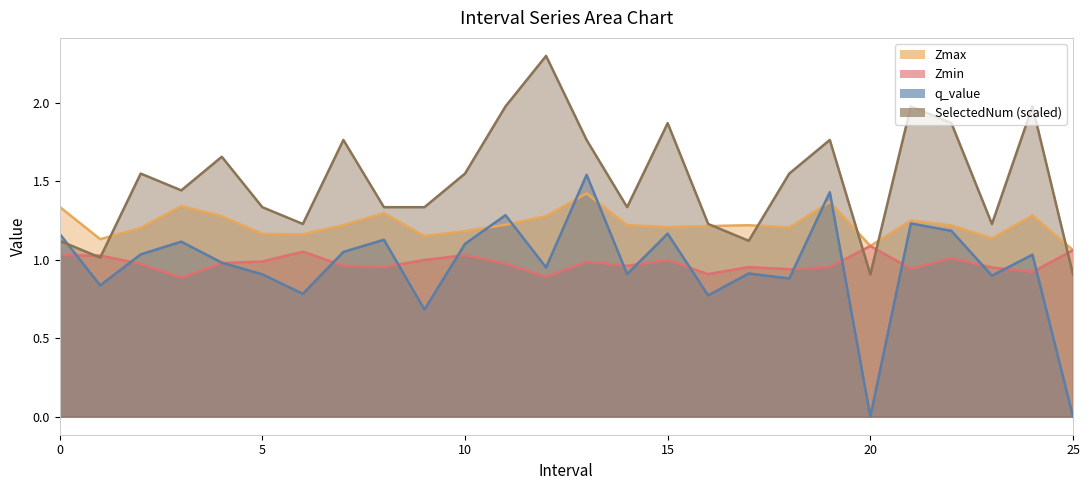

Which series ends up on top after the final intersection of q_value and Zmax?

Zmax